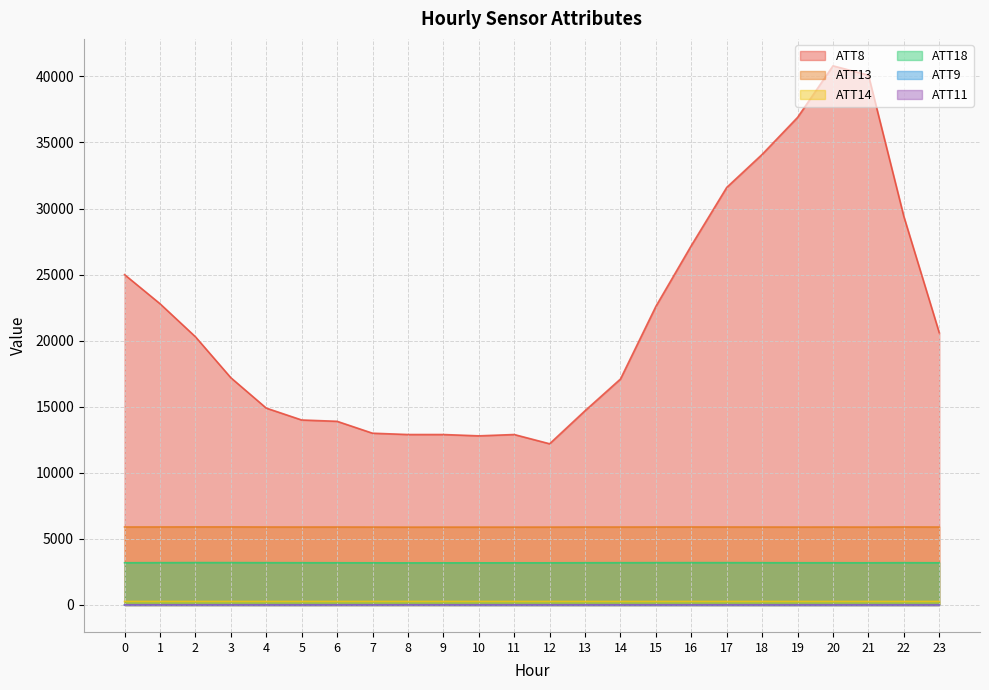

What is the difference between the ATT11 values at 14 and 11?

0.2